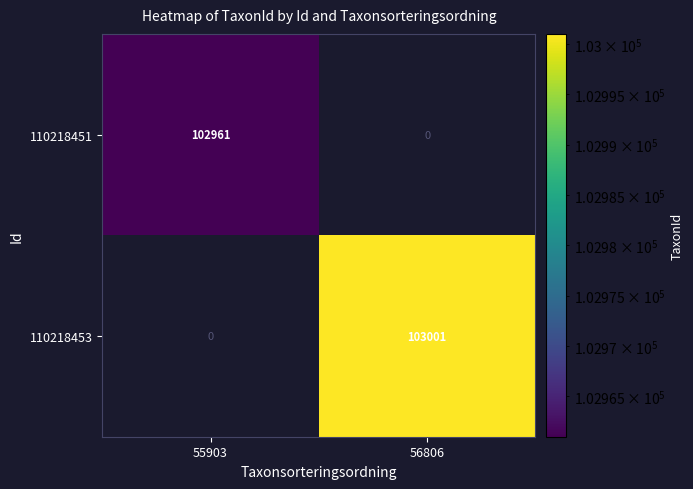

The value of 110218451 at 55903 is 47935.6. True or false?

False